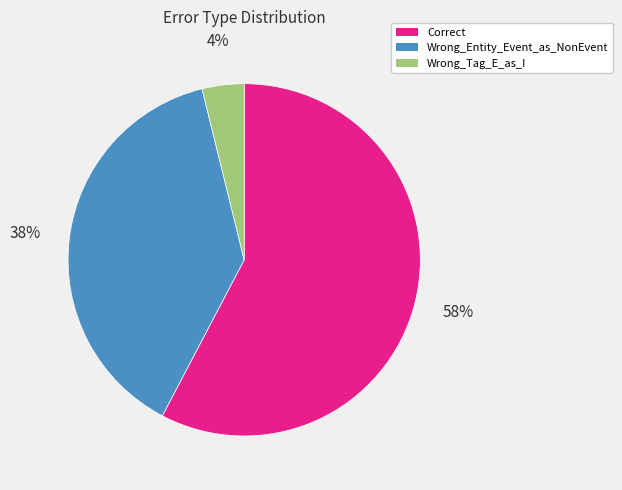

To the nearest percent, what is the difference between the largest and smallest slice percentages?

54%